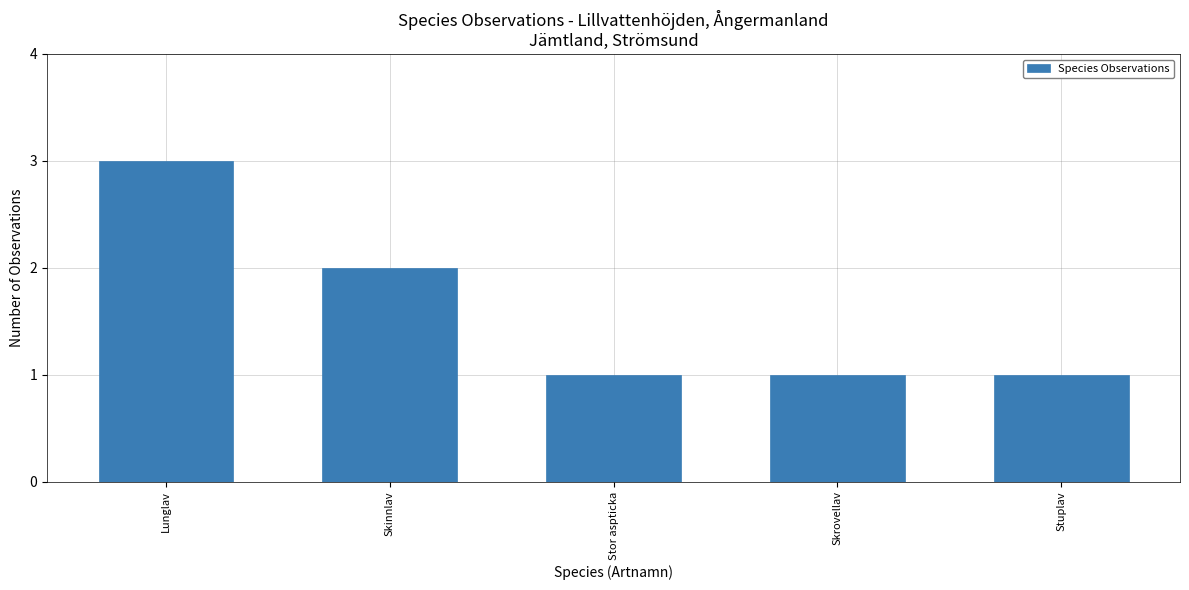

What is the label of the 2nd bar from the right?

Skrovellav